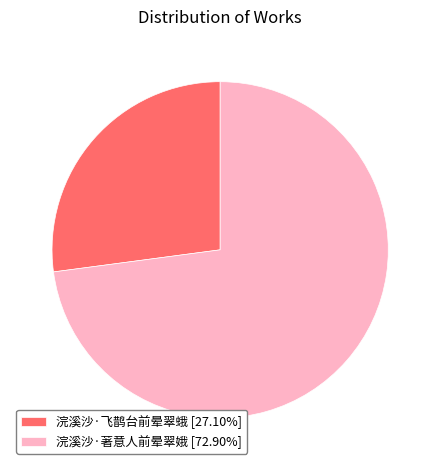

Which category has the smallest portion of the pie?

浣溪沙·飞鹊台前晕翠蛾